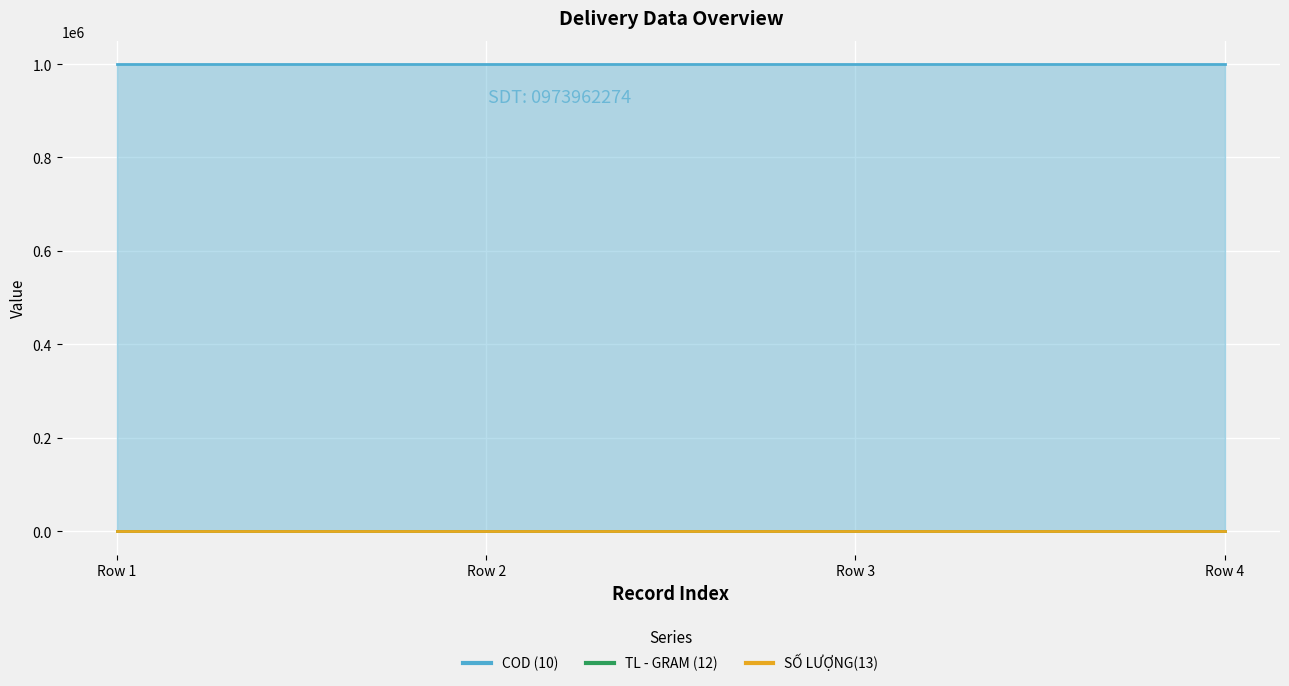

What is the spread (max minus min) of values at Row 3?

999999